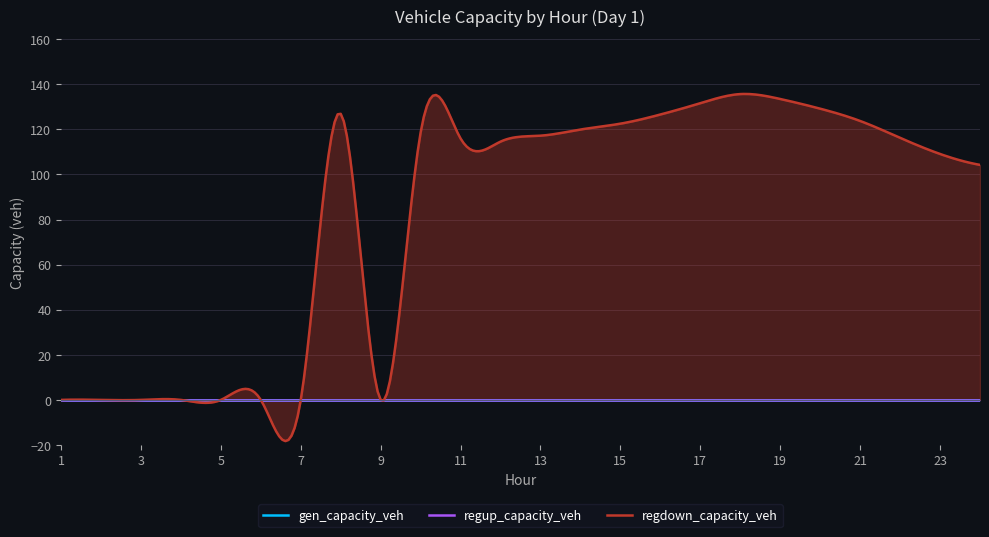

Which series has the widest spread of values?

regdown_capacity_veh